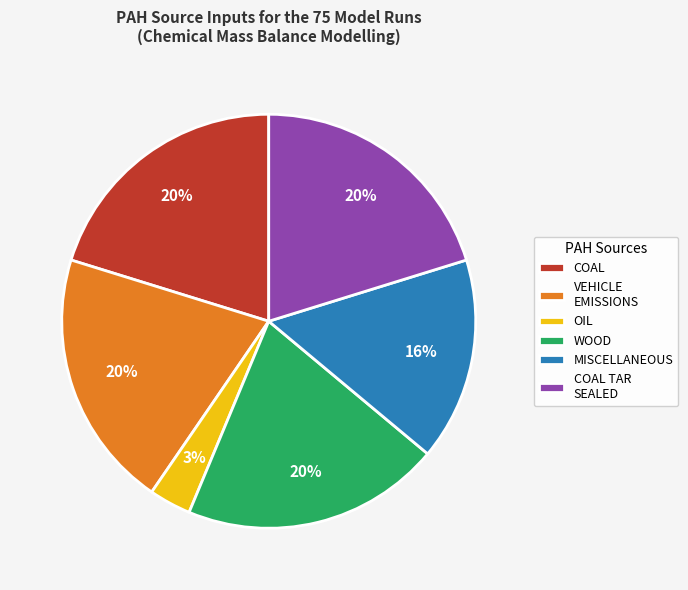

True or false: VEHICLE EMISSIONS accounts for 20% of the total.

True